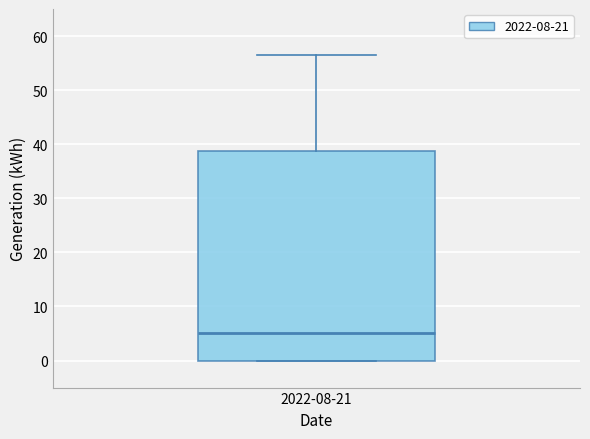

Read this box plot against the y-axis: the position of the median line, the range covered by the box, and the ends of both whiskers. The values are not printed on the chart, so give them approximately, as read against the axis.

median 5, box 0 to 39, whiskers 0 to 57